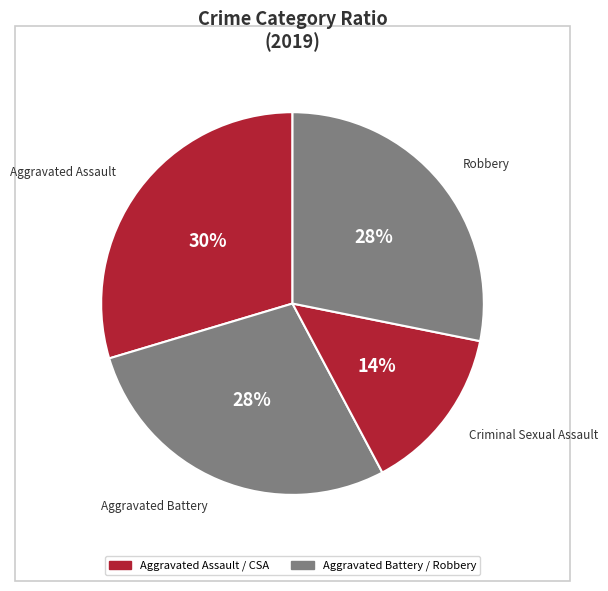

How many segments does this pie chart have?

4